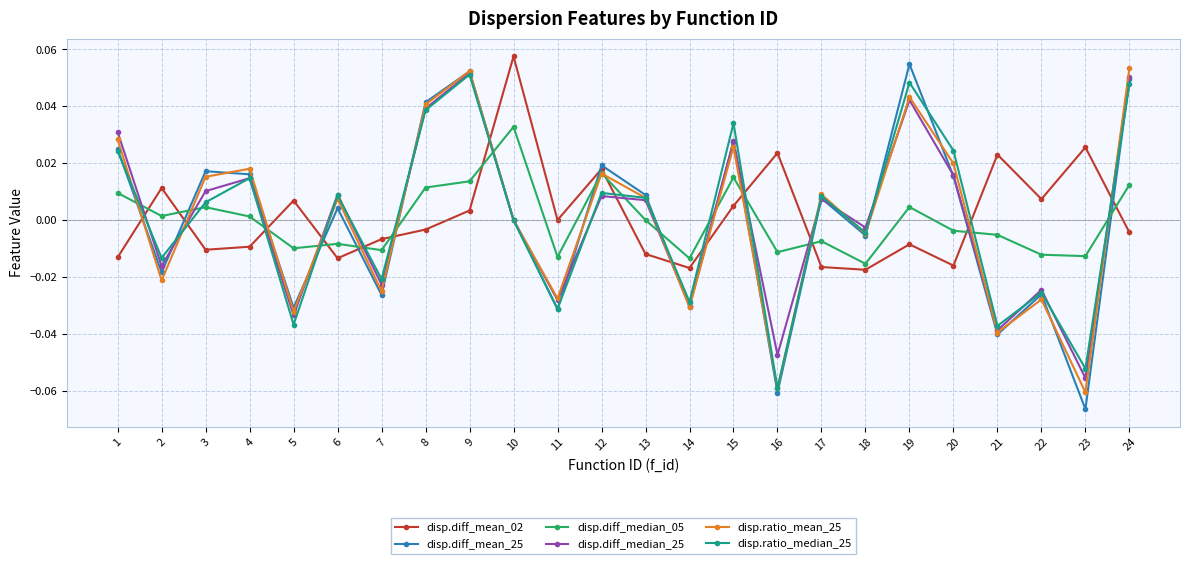

Which series has the widest spread of values?

disp.diff_mean_25